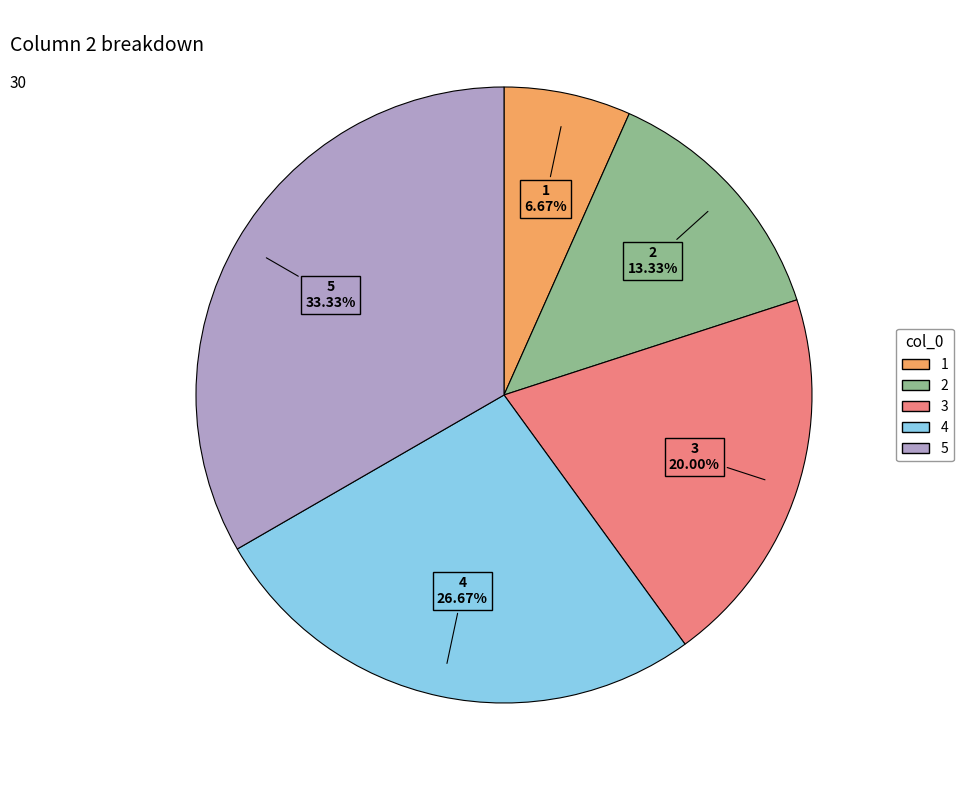

Which slice is the smallest?

1